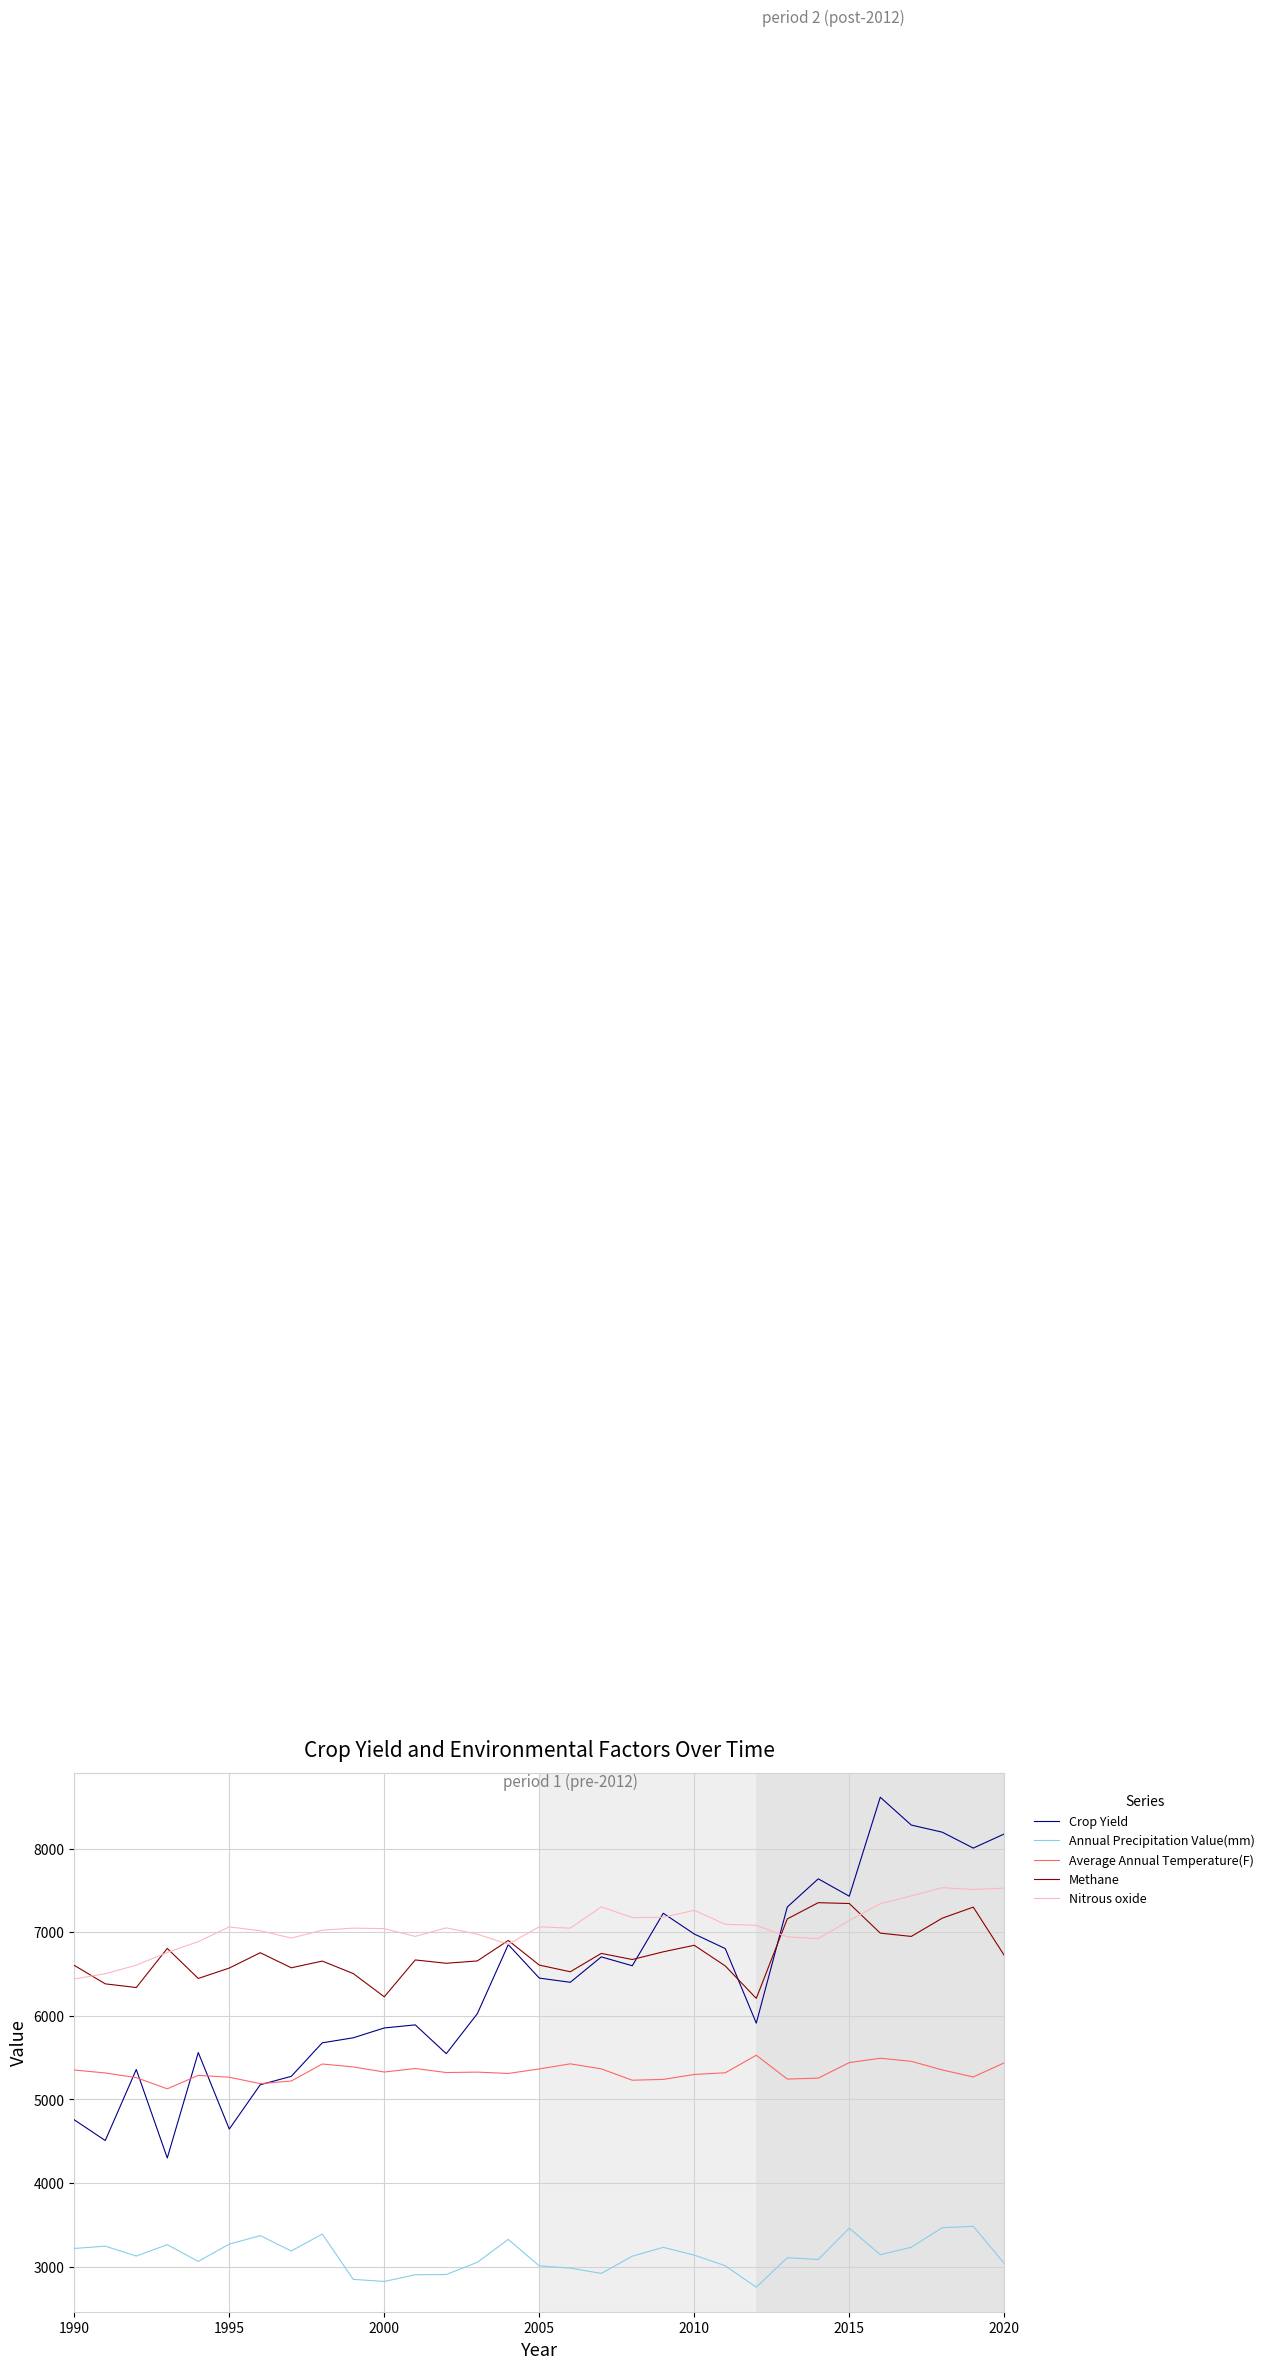

Which series has the widest spread of values?

Crop Yield